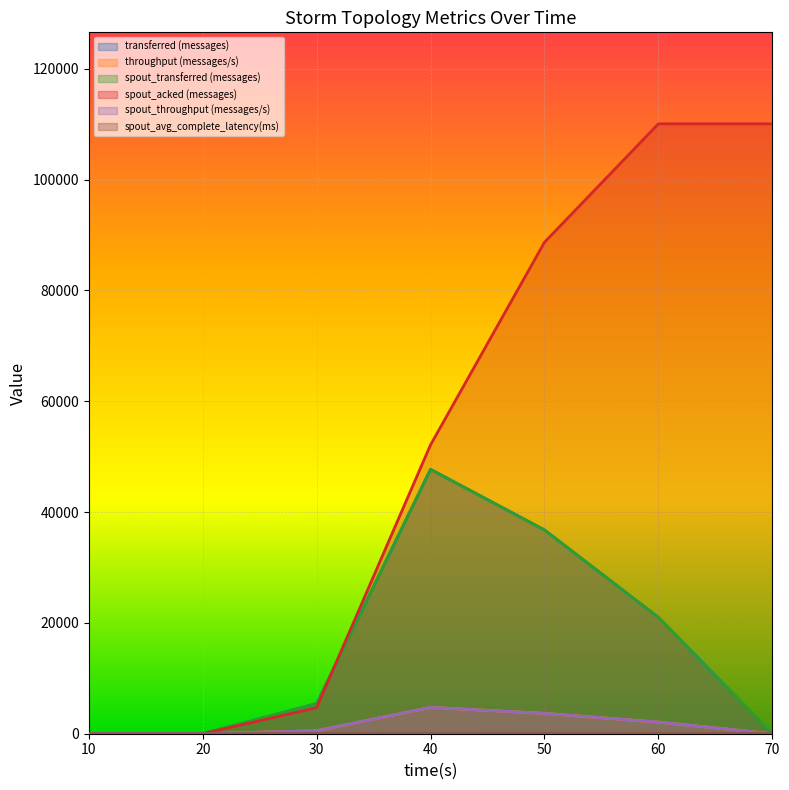

How many positive values does the spout_avg_complete_latency(ms) series have?

5